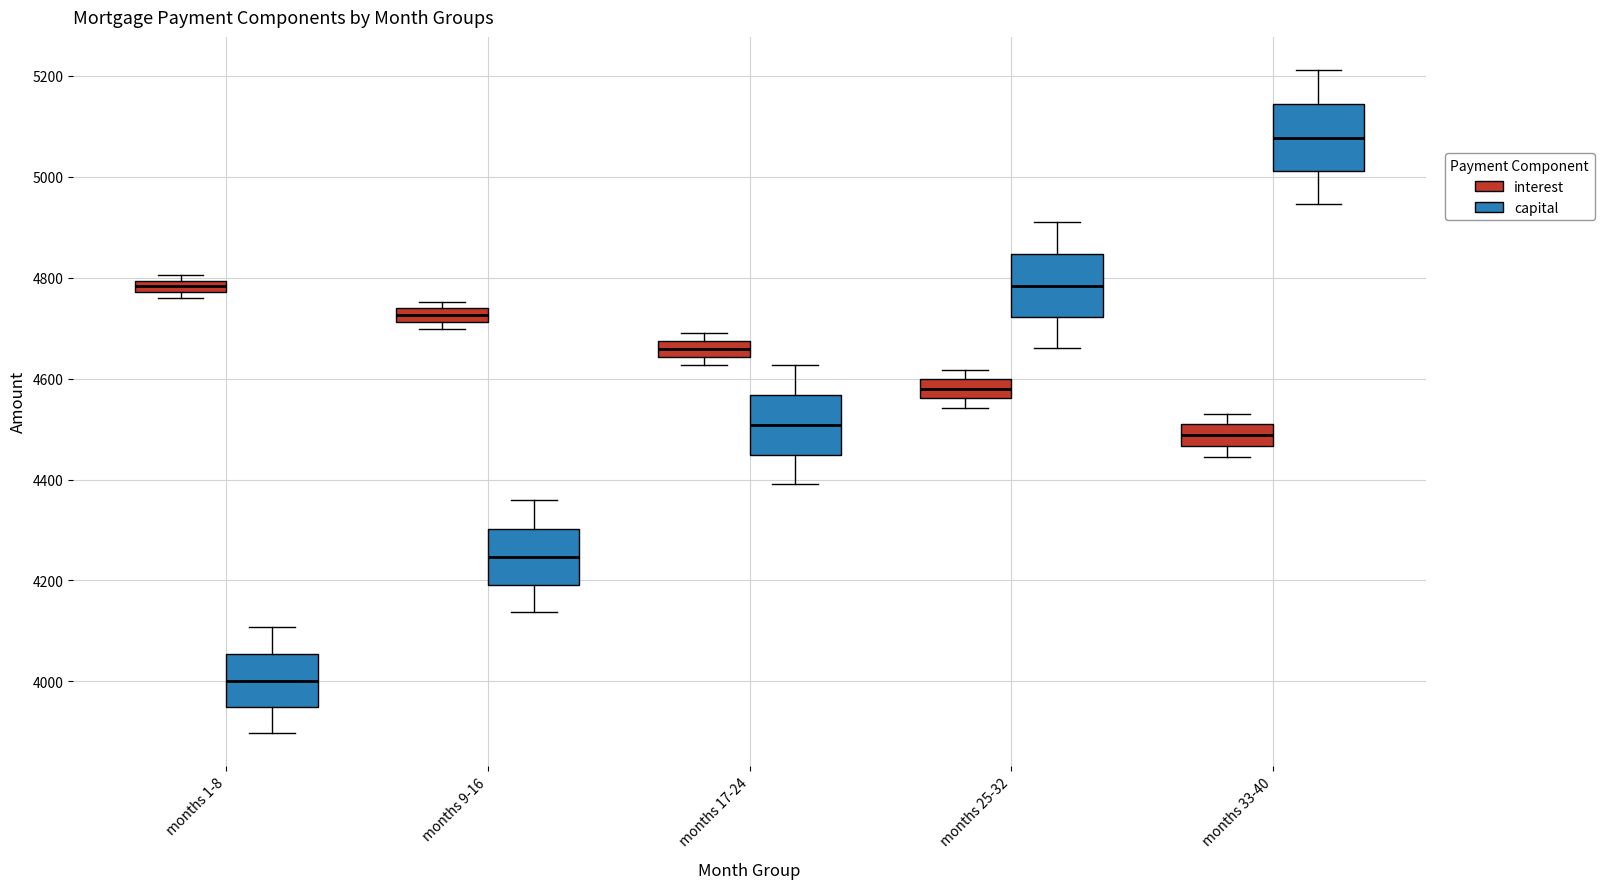

Where is the lower edge of the box for months 17-24 (capital) on the y-axis? The values are not printed on the chart, so give them approximately, as read against the axis.

4440